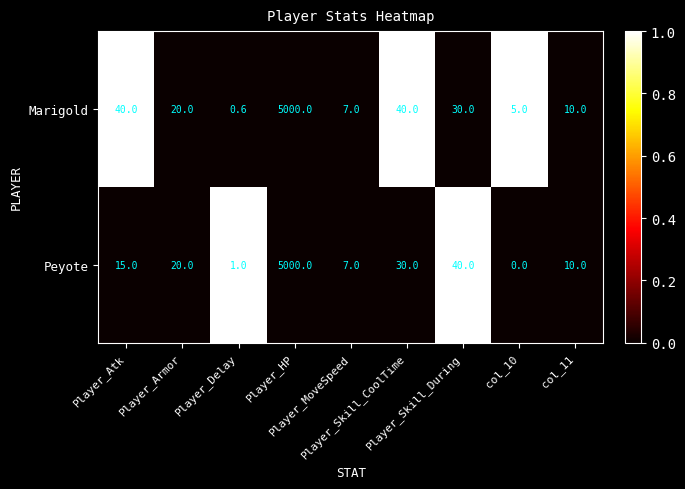

How many values in the Peyote series are below 15?

4